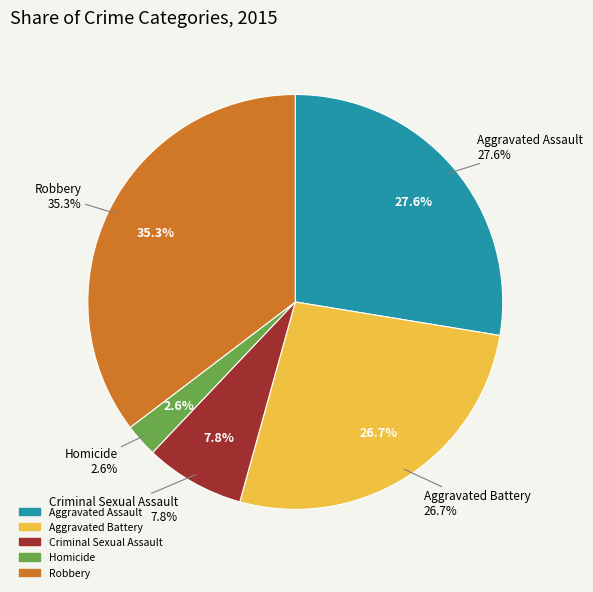

Is the sum of Aggravated Battery and Robbery greater than half?

Yes